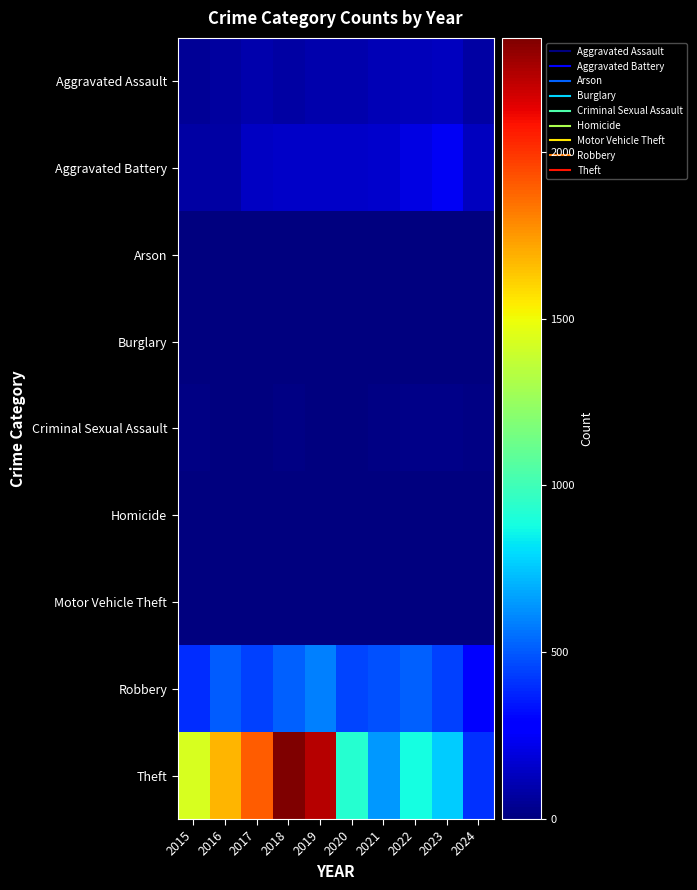

How many series are shown in this chart?

9